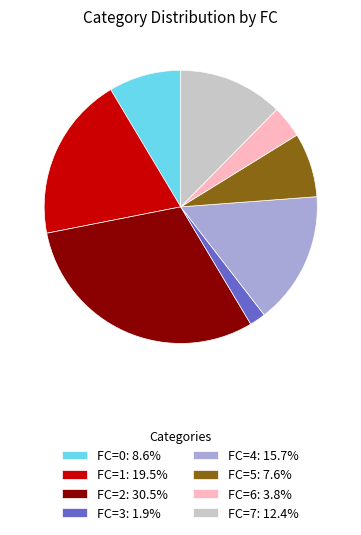

Is the sum of FC=5: 7.6% and FC=1: 19.5% greater than half?

No